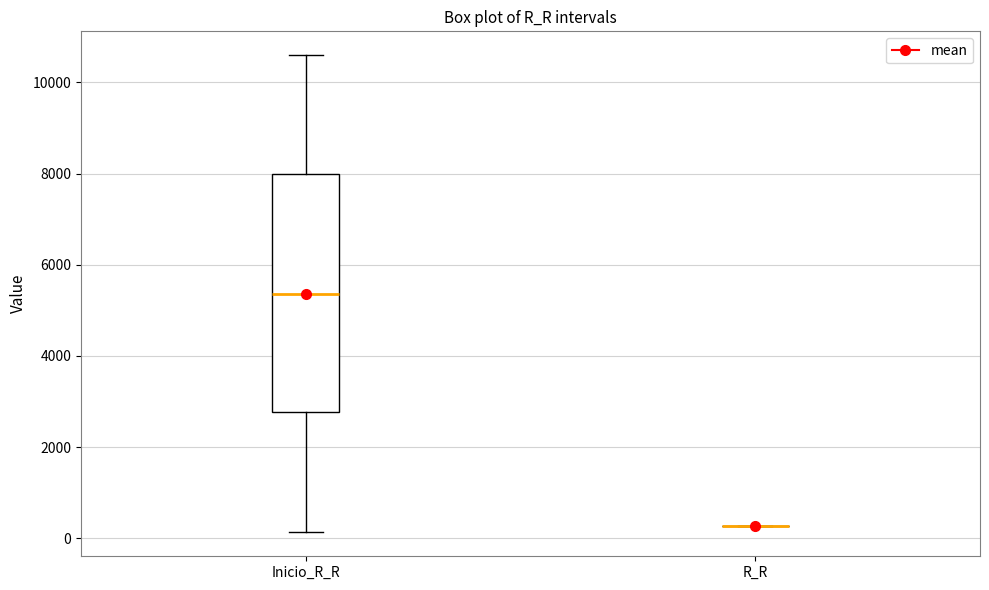

Reading left to right, read every box against the y-axis: the position of its median line, the range the box covers, and the ends of its whiskers. The values are not printed on the chart, so give them approximately, as read against the axis.

Inicio_R_R: median 5400, box 2800 to 8000, whiskers 200 to 10600
R_R: box collapsed to a line at 200, whiskers 200 to 200